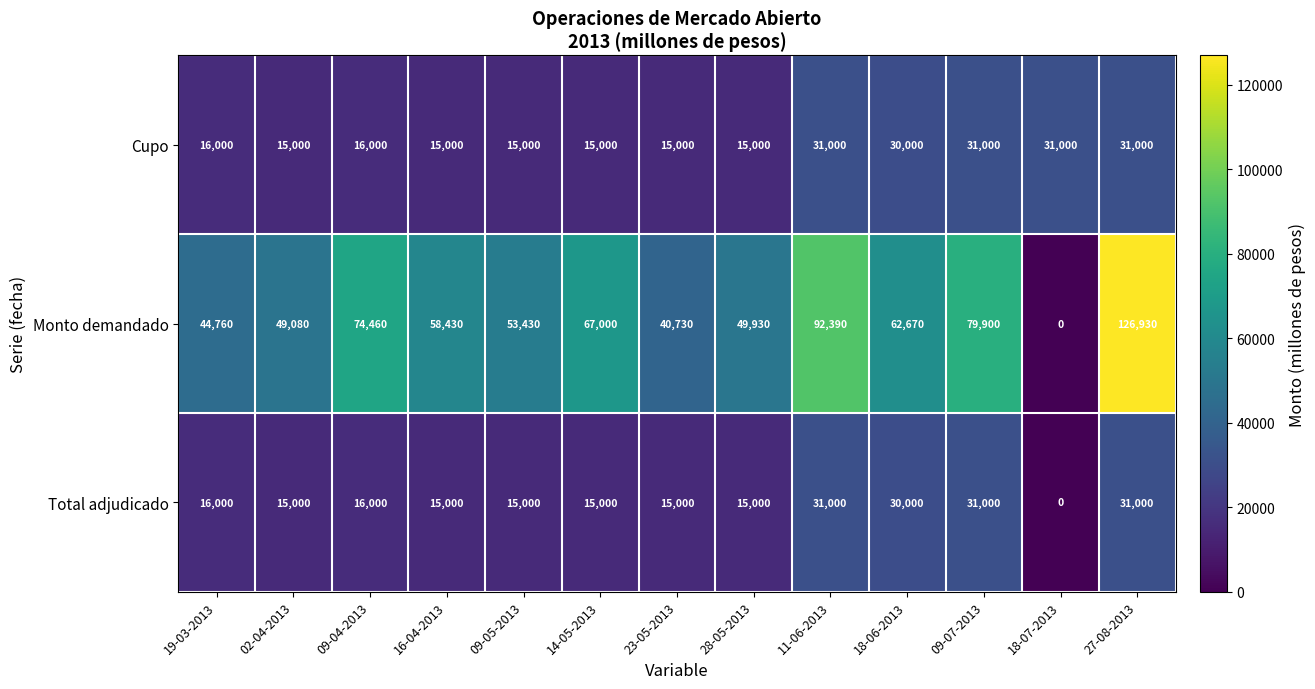

True or false: Total adjudicado has a value of 16284 at 11-06-2013.

False